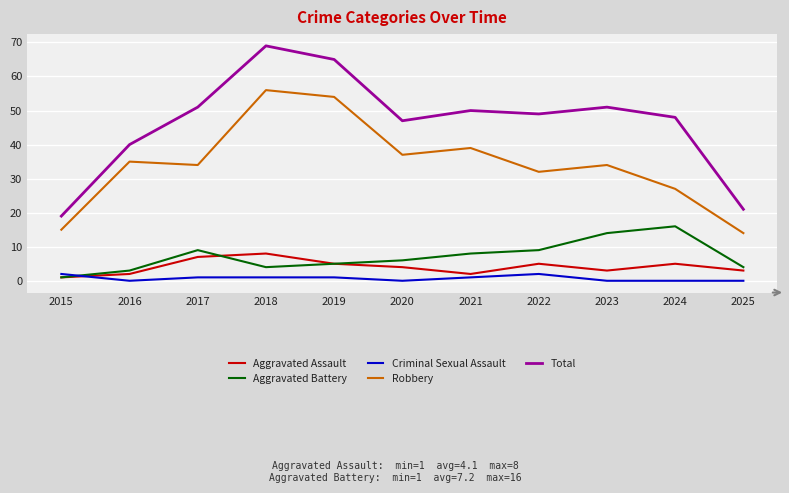

In Aggravated Assault, how many points are higher than both neighbors (excluding endpoints)?

3